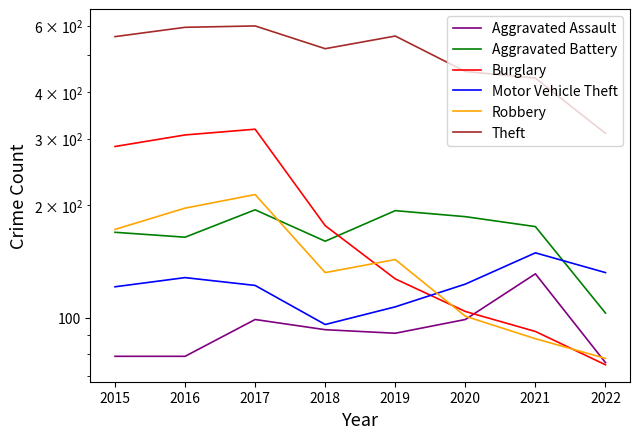

How many values in the Theft series exceed 561?

3